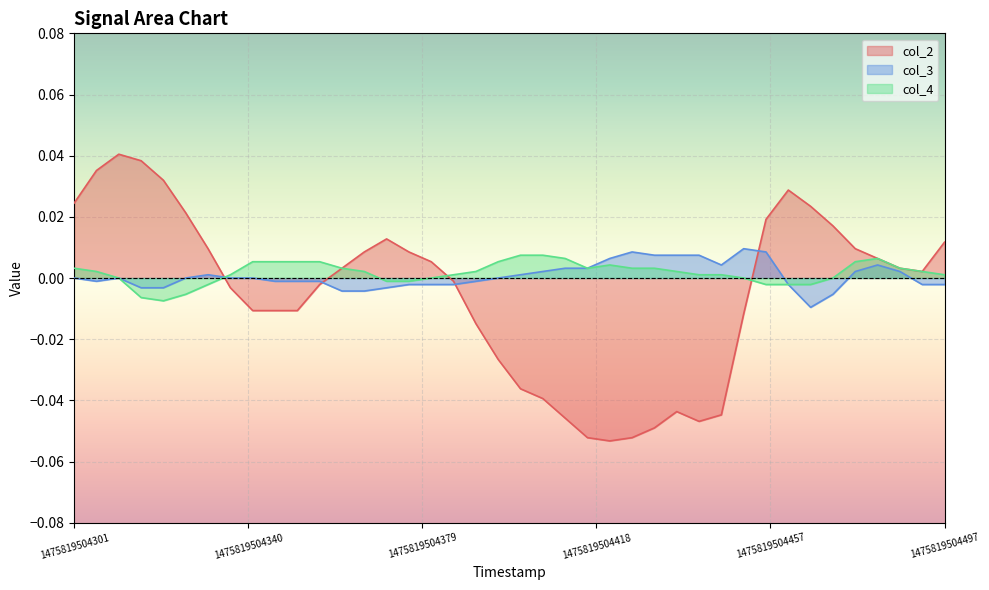

Which series has the largest range (max minus min)?

col_2